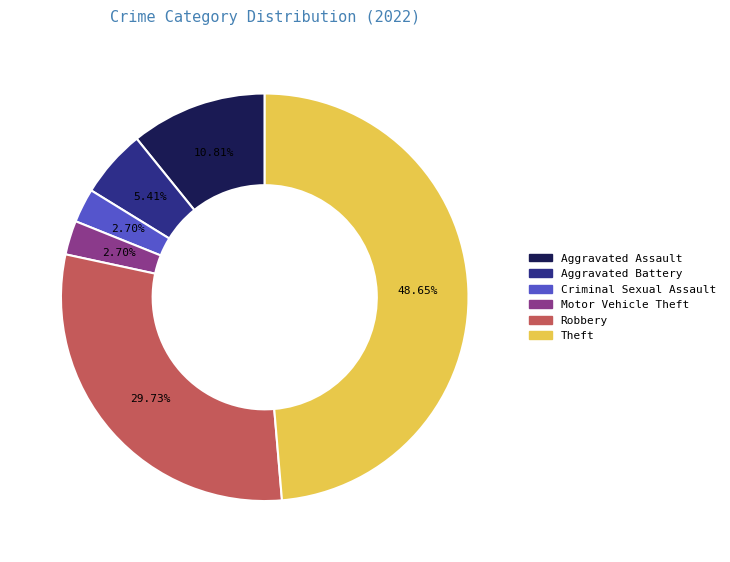

To the nearest percent, what is the difference between the largest and smallest slice percentages?

46%